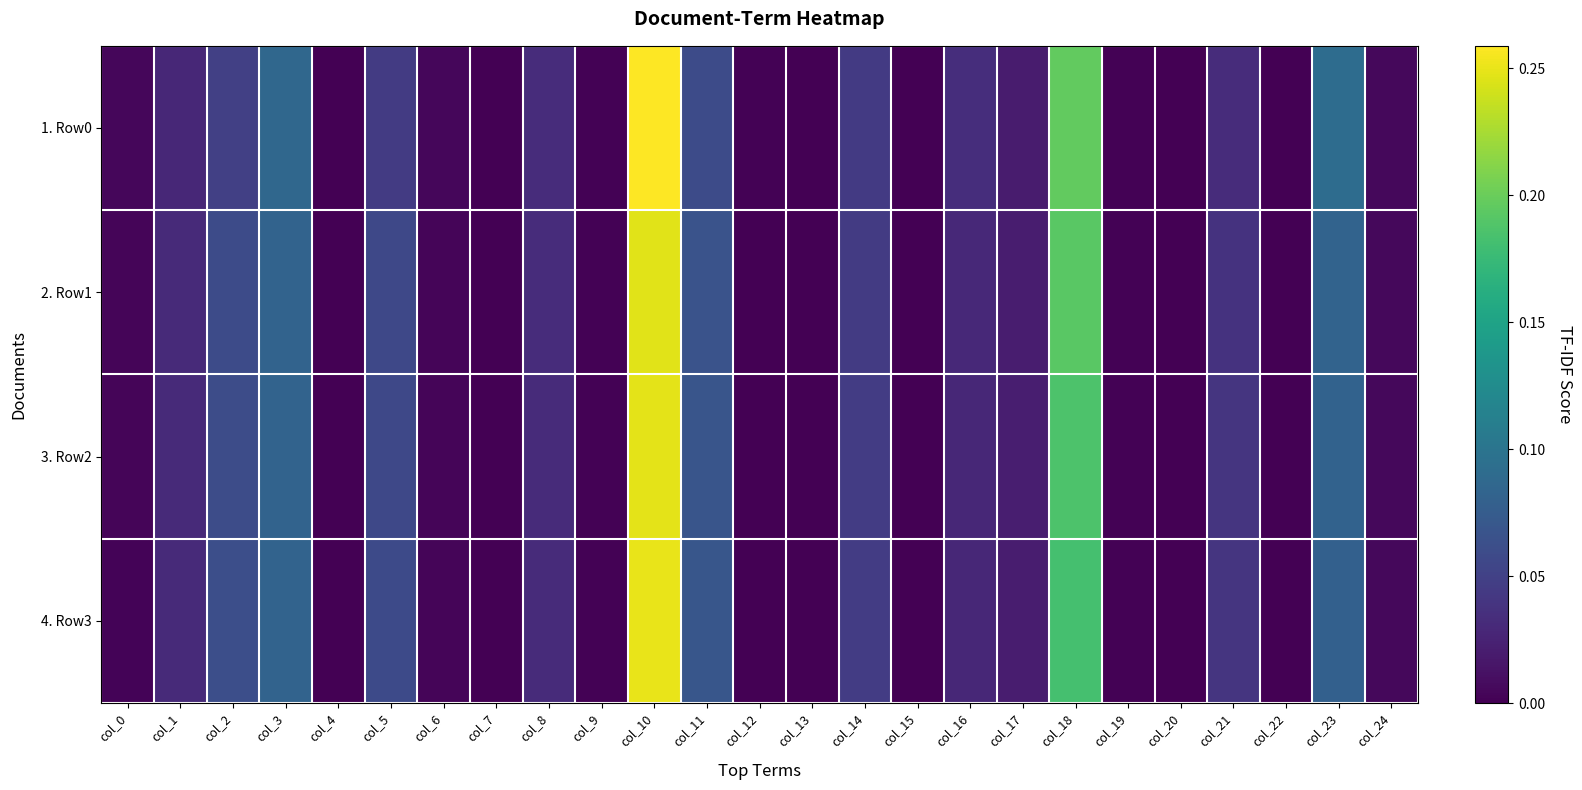

Which series has the widest spread of values?

1. Row0